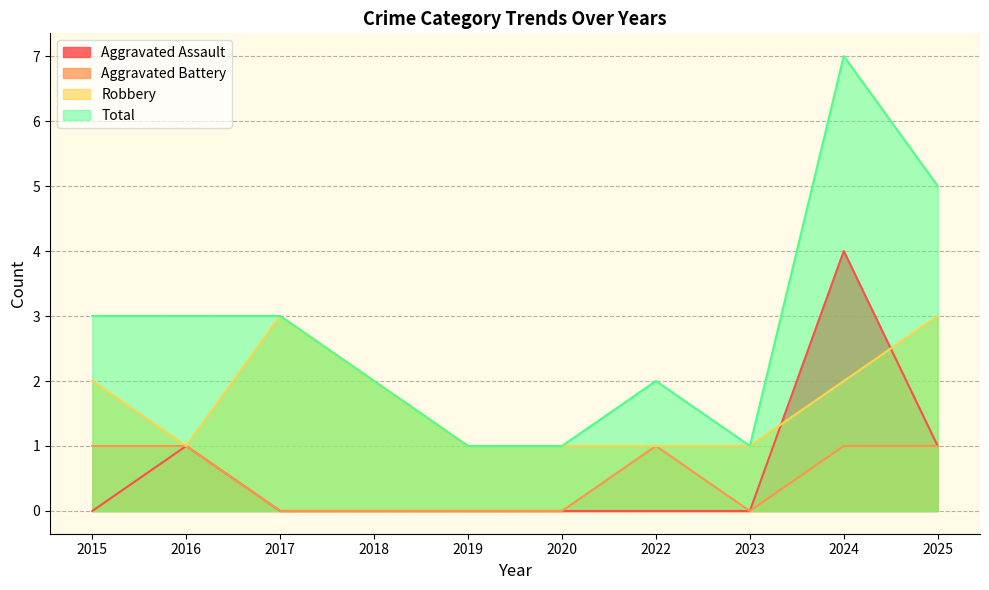

Is the value of Robbery at 2024 greater than the value of Aggravated Battery at 2023?

Yes